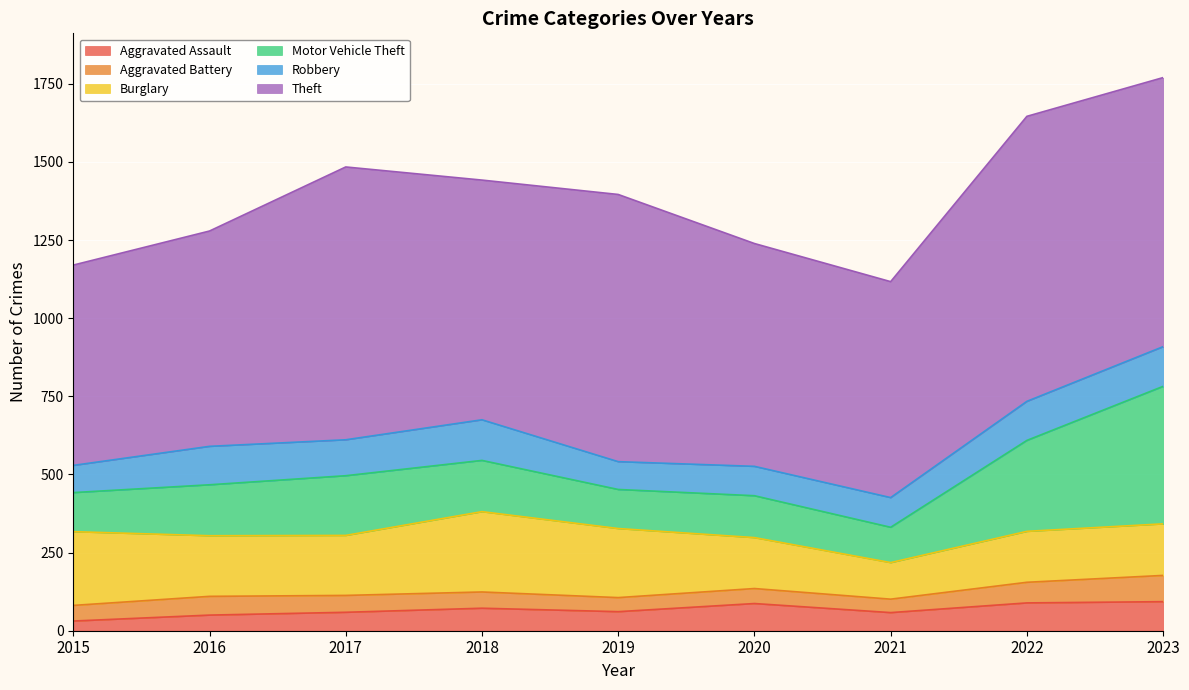

What is the minimum value for Aggravated Battery?

43